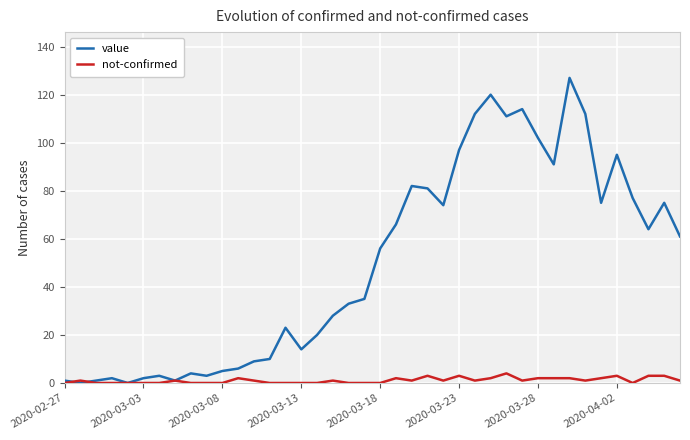

Which series has the largest range (max minus min)?

value